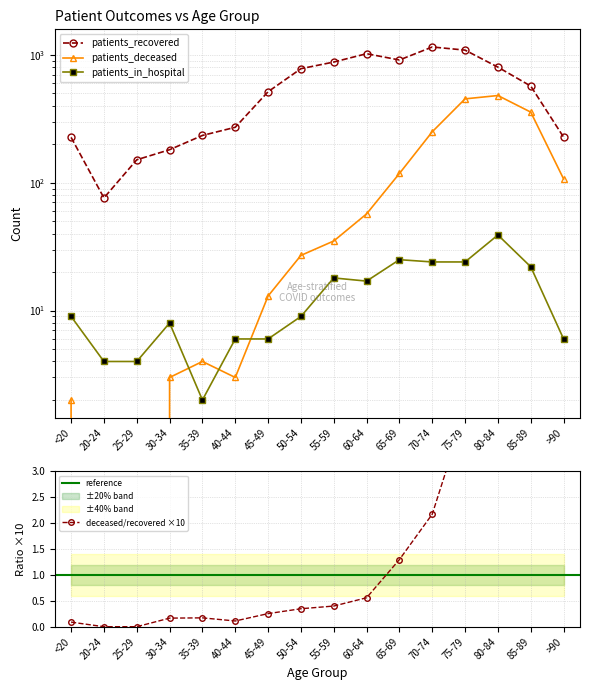

What is the sum of the patients_in_hospital values at 35-39 and 60-64?

19